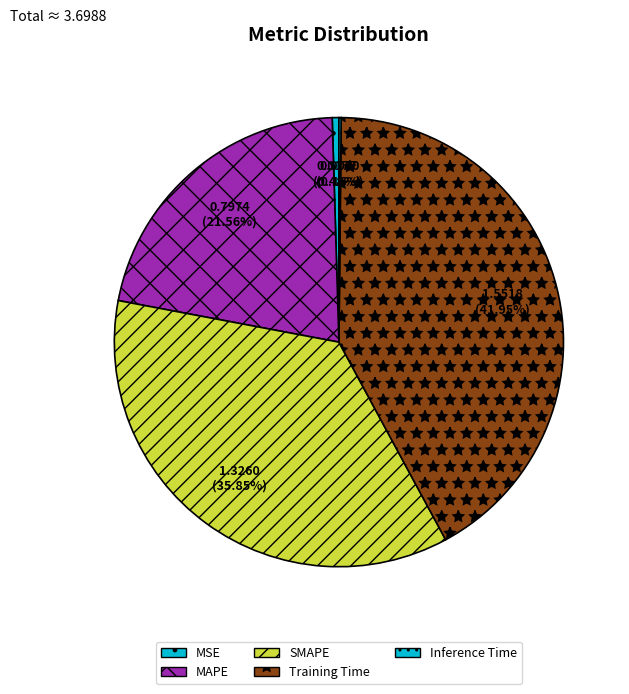

What is the ratio of the value at SMAPE to the value at Training Time?

0.9